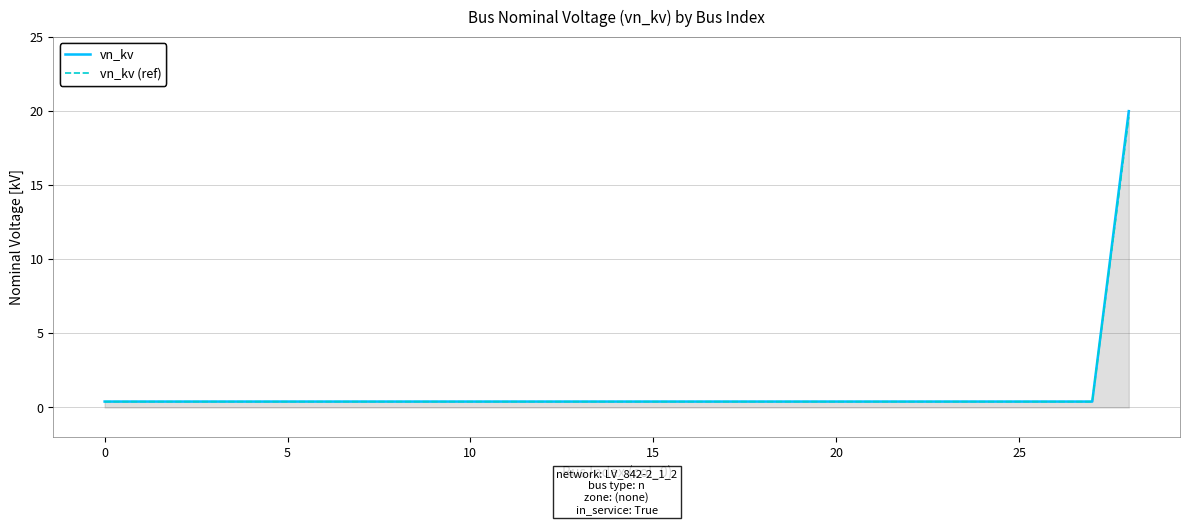

What is the highest value of the vn_kv series?

20.0